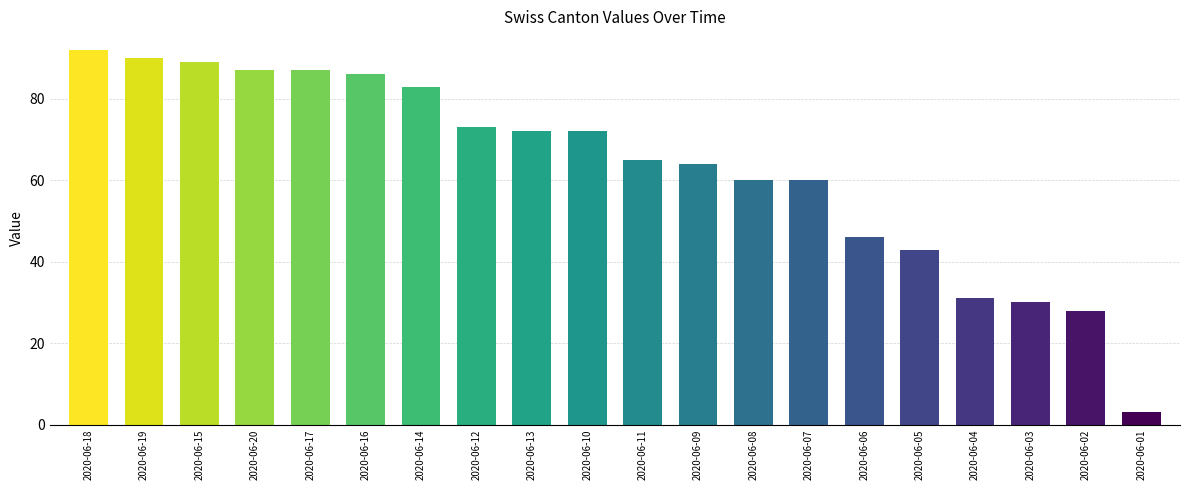

What is the smallest value displayed?

3